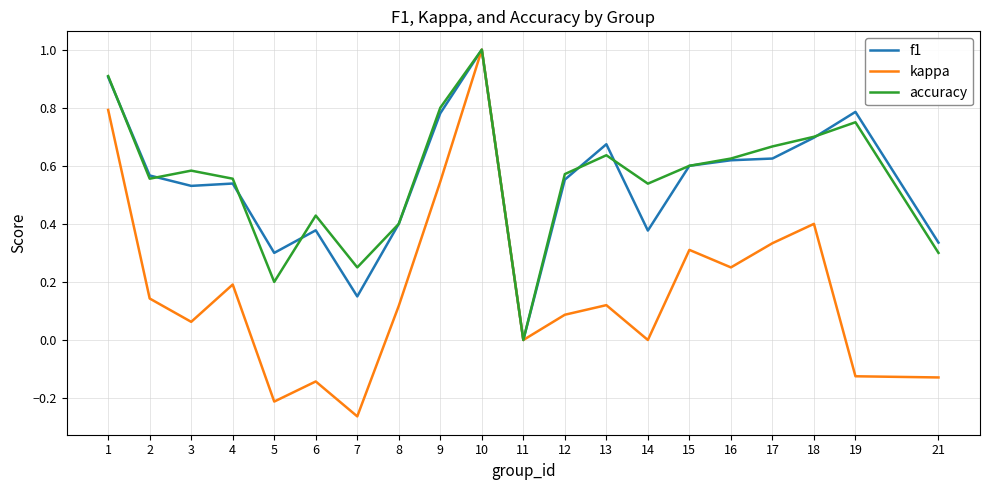

Between 8 and 17, which series saw the biggest shift?

accuracy